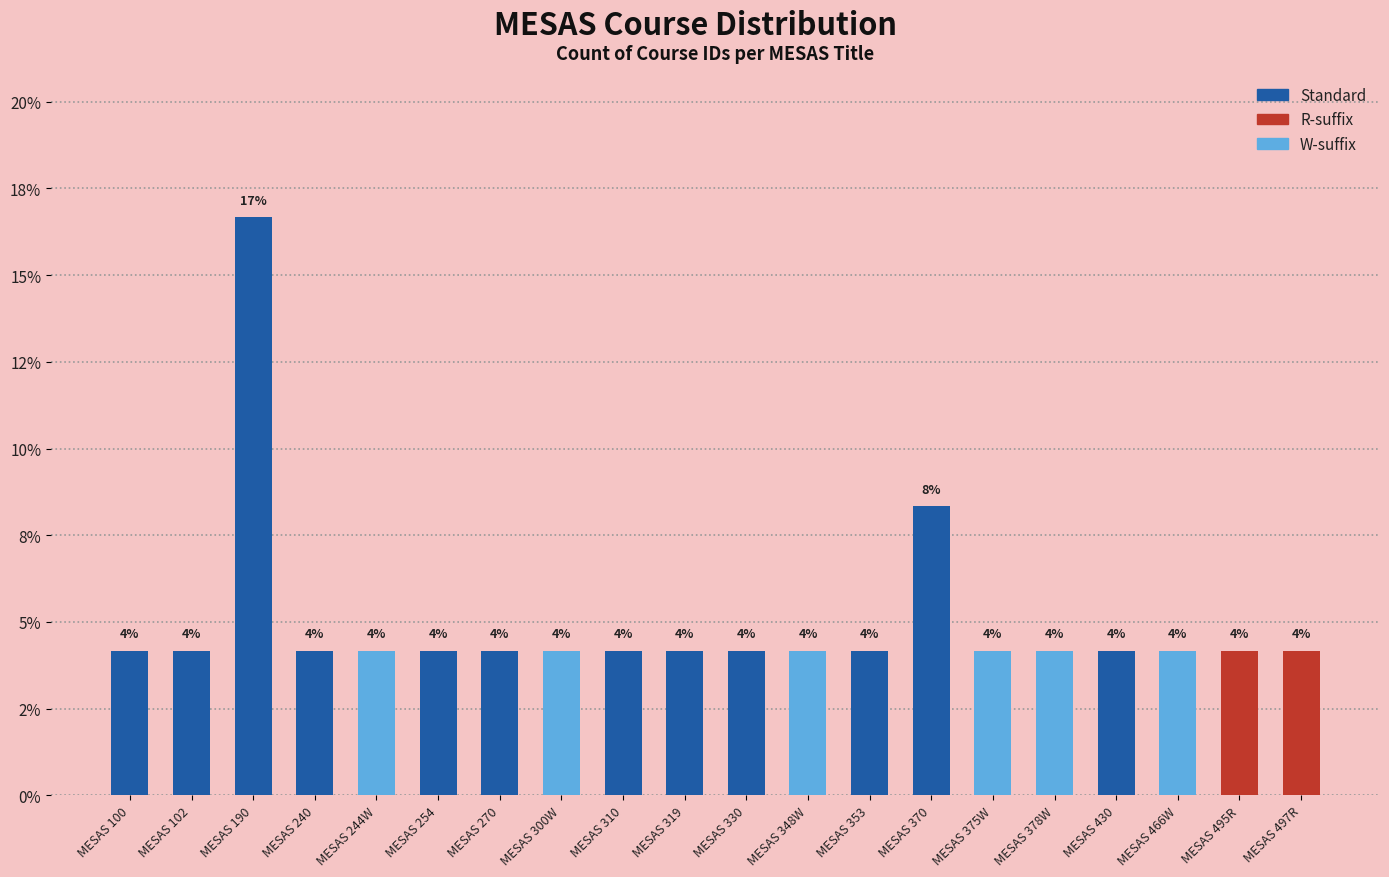

What position from the left is MESAS 495R?

19